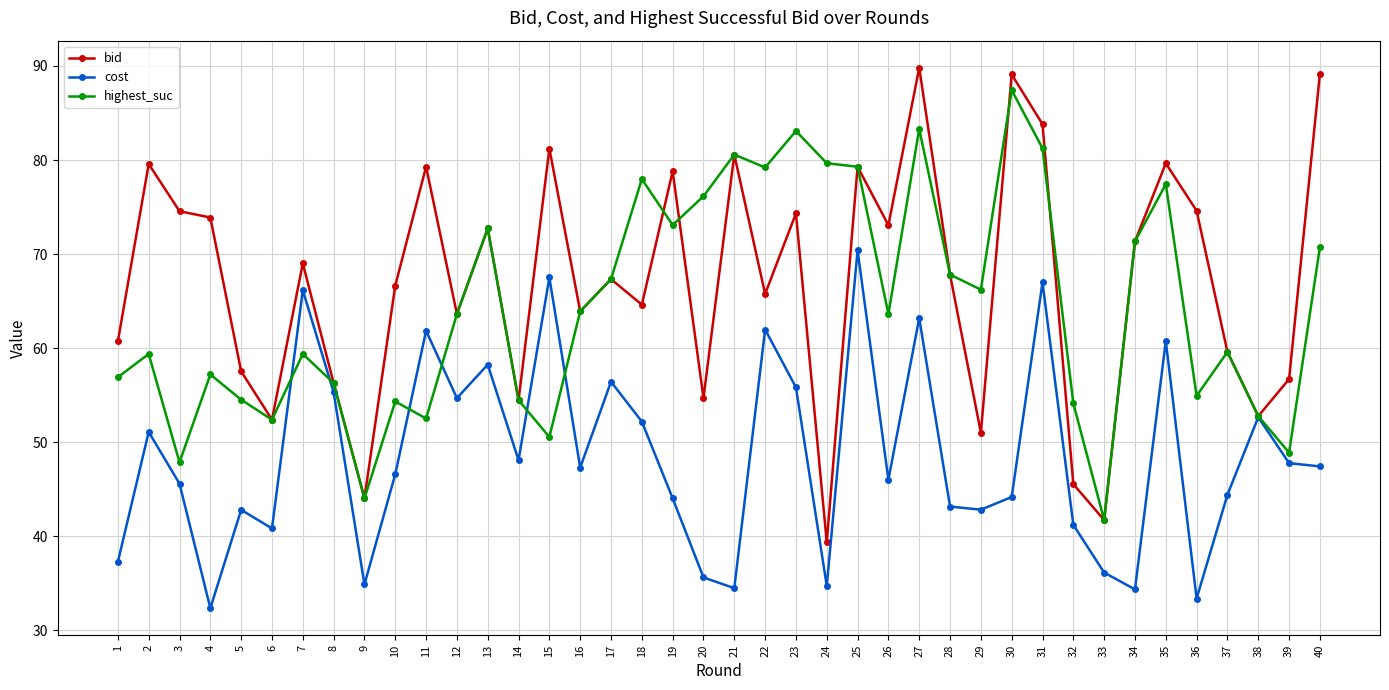

How many data points in highest_suc are less than 63?

19